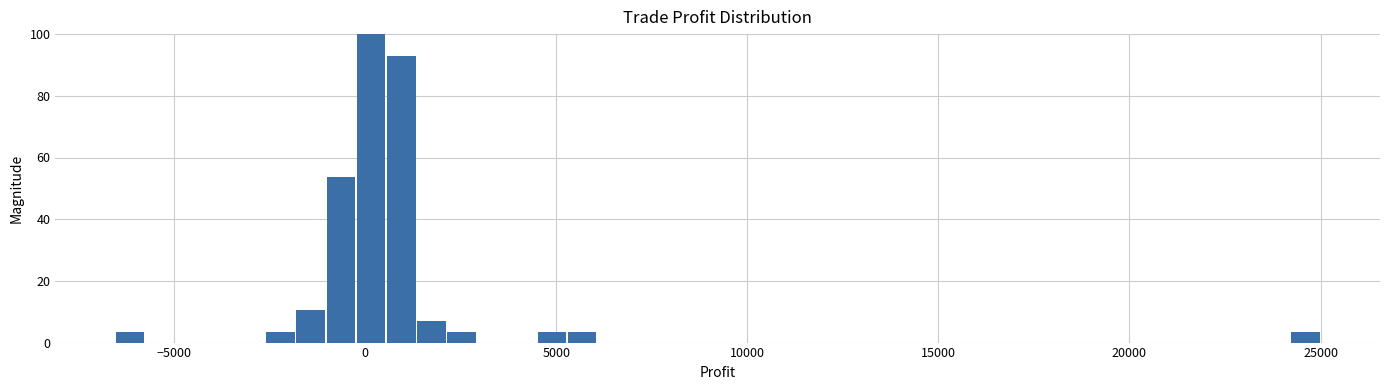

Read against the x-axis, roughly where is the centre of the tallest bar?

0